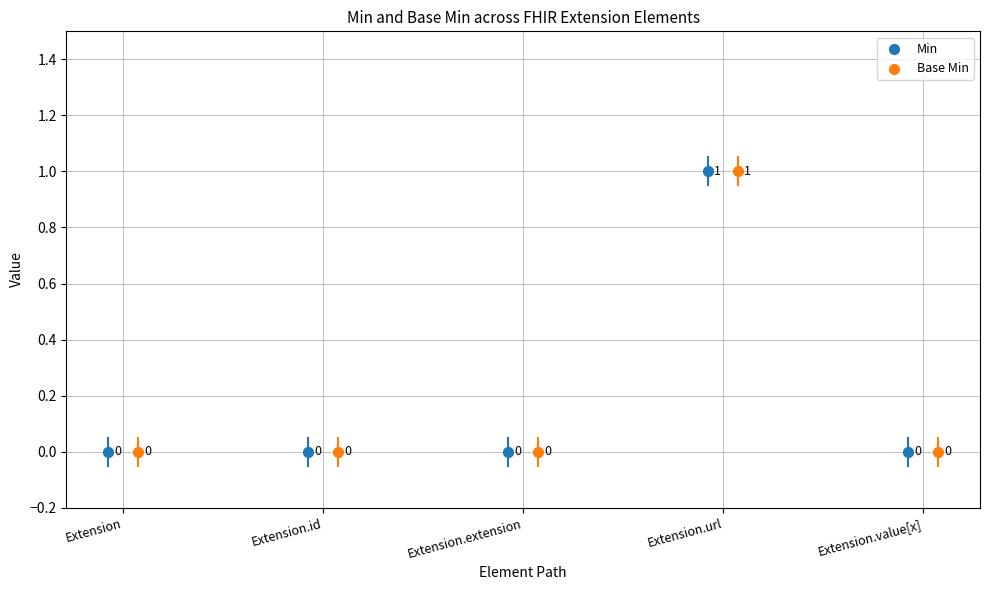

What are all the series names shown in the legend?

Min, Base Min